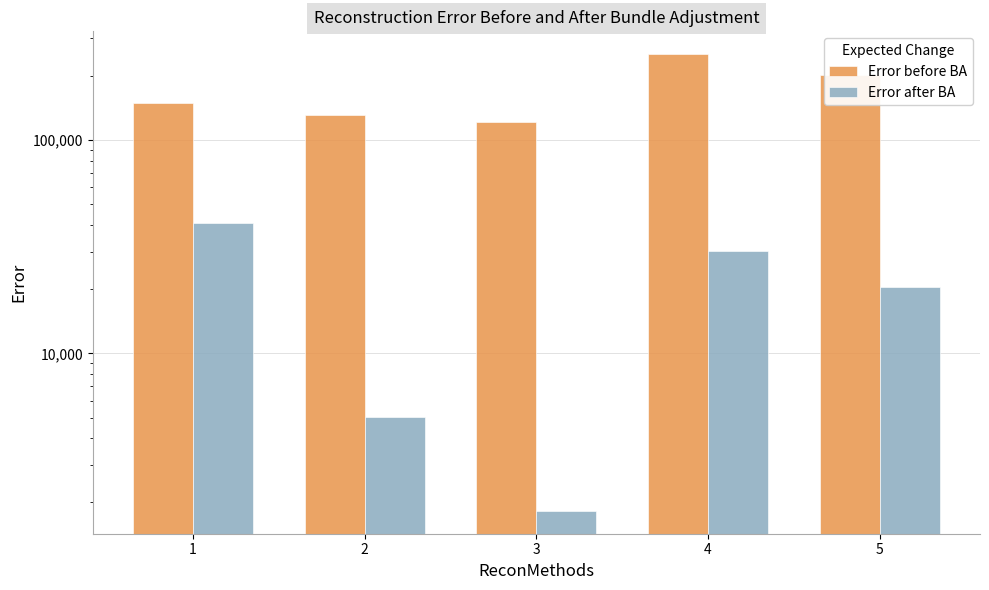

Which has a higher value, 3 or 5?

5